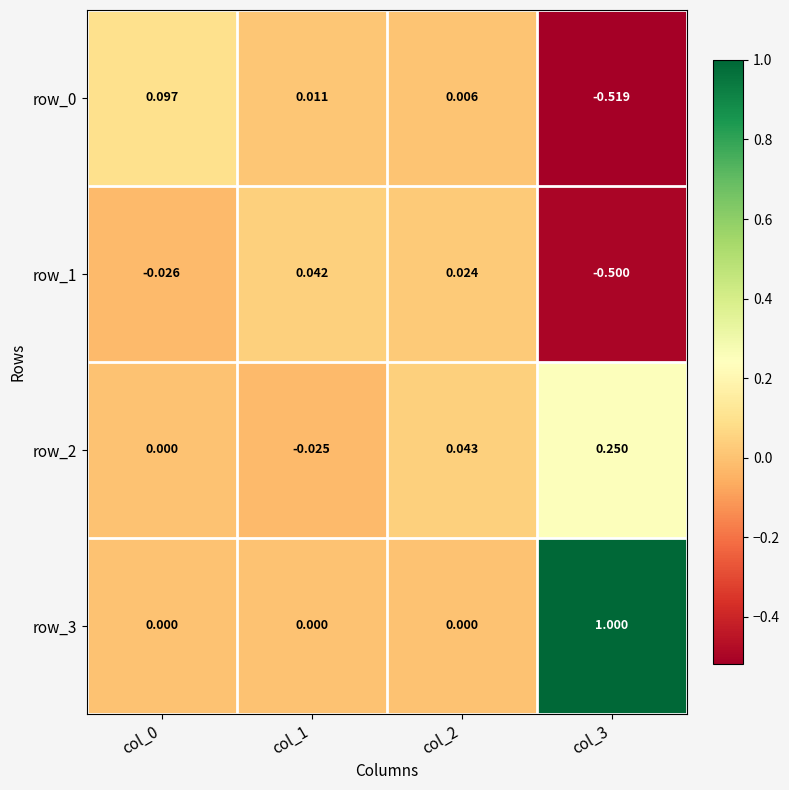

Is the value of row_1 at col_0 greater than the value of row_2 at col_1?

No